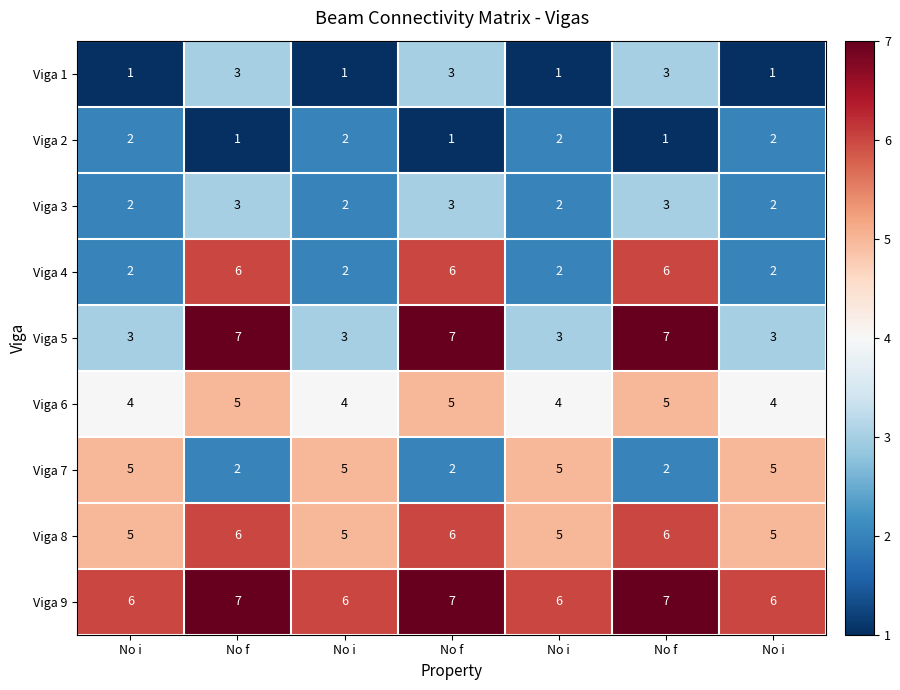

What is the maximum value shown in the chart?

7